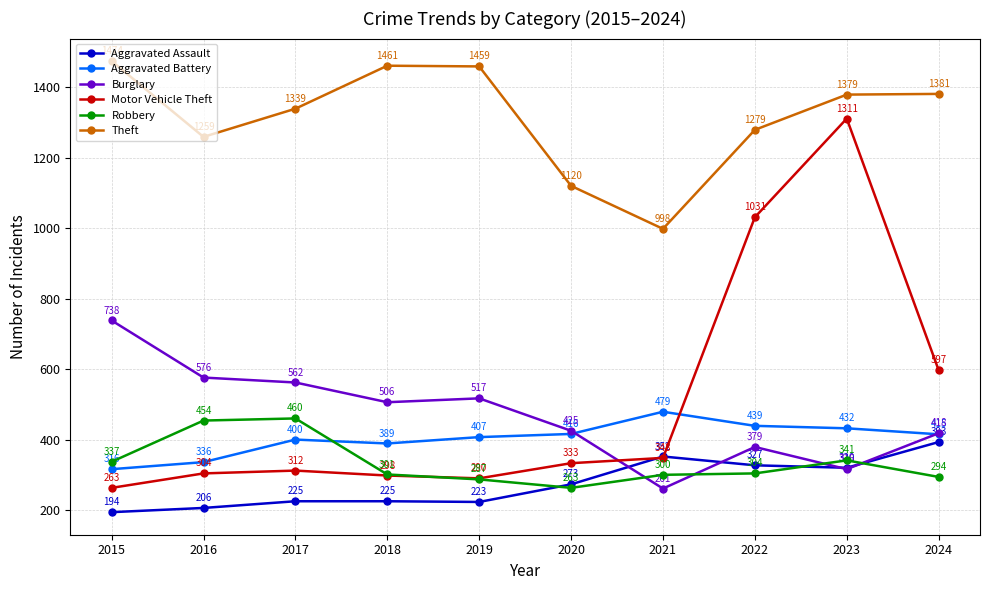

What are all the series names shown in the legend?

Aggravated Assault, Aggravated Battery, Burglary, Motor Vehicle Theft, Robbery, Theft